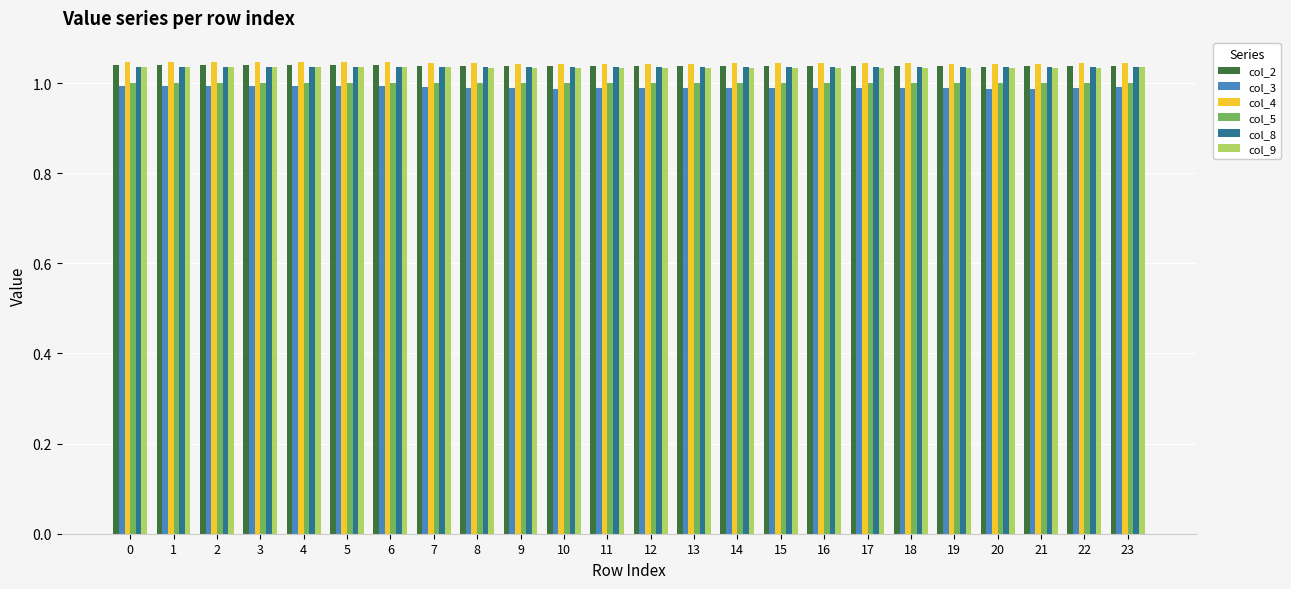

Is the value of col_8 at 4 greater than the value of col_5 at 21?

Yes